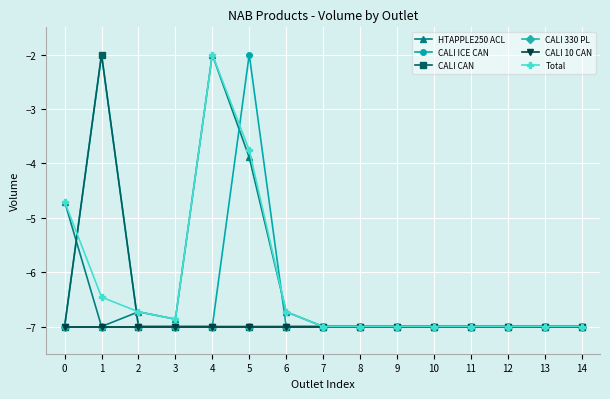

What is the total value across all series at 2?

-41.5